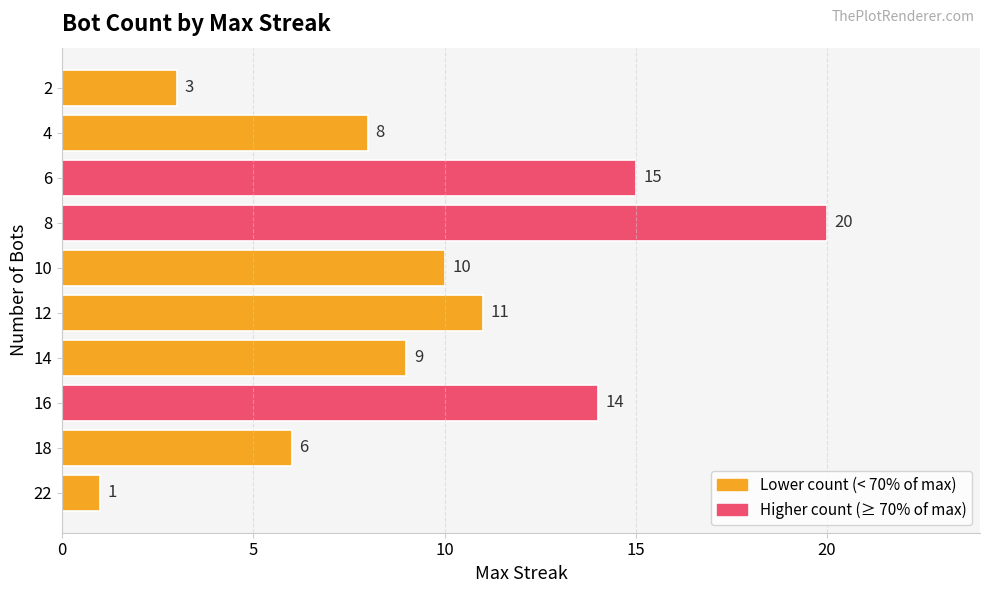

Reading top to bottom, extract all data points from this chart.

3	8	15	20	10	11	9	14	6	1